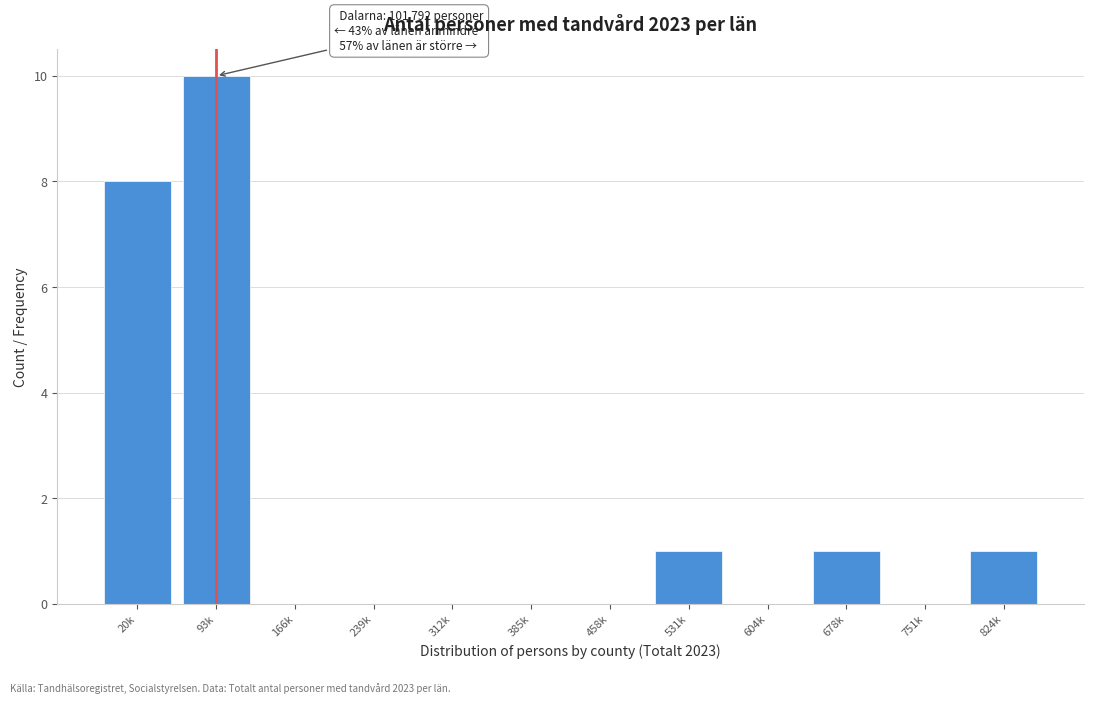

Reading left to right, what are all the values shown in this chart?

20k=8	93k=10	166k=0	239k=0	312k=0	385k=0	458k=0	531k=1	604k=0	678k=1	751k=0	824k=1